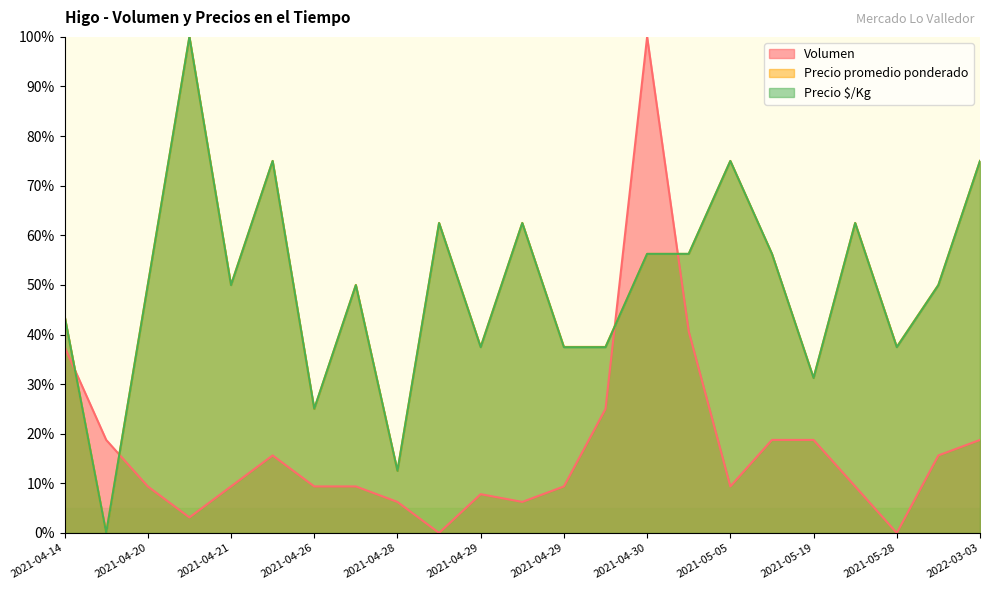

Which series ends up on top after the final intersection of Precio $/Kg and Volumen?

Precio $/Kg